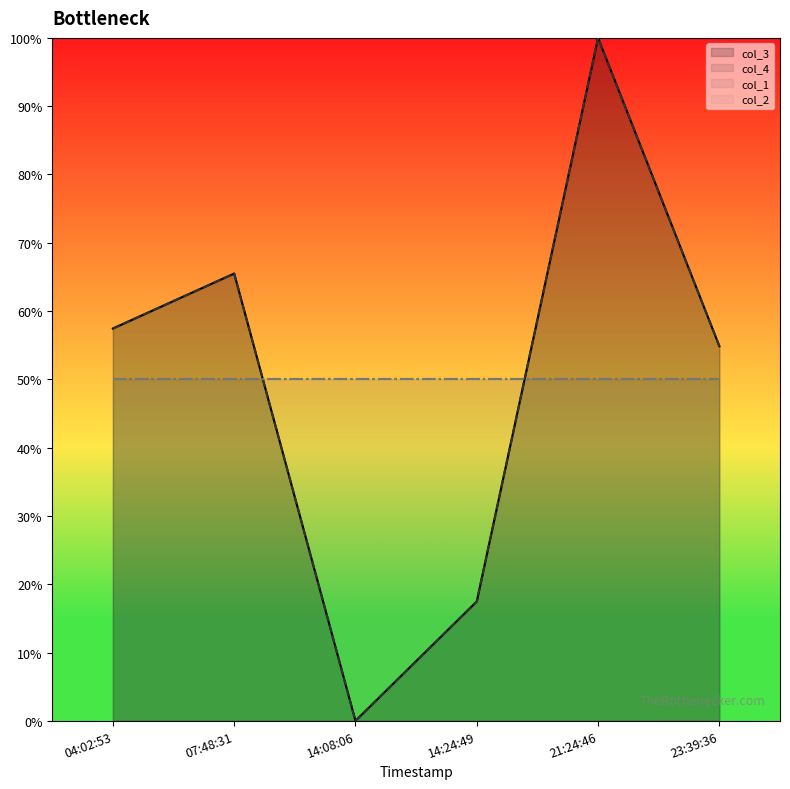

What is the sum of all col_3 values?

295.3